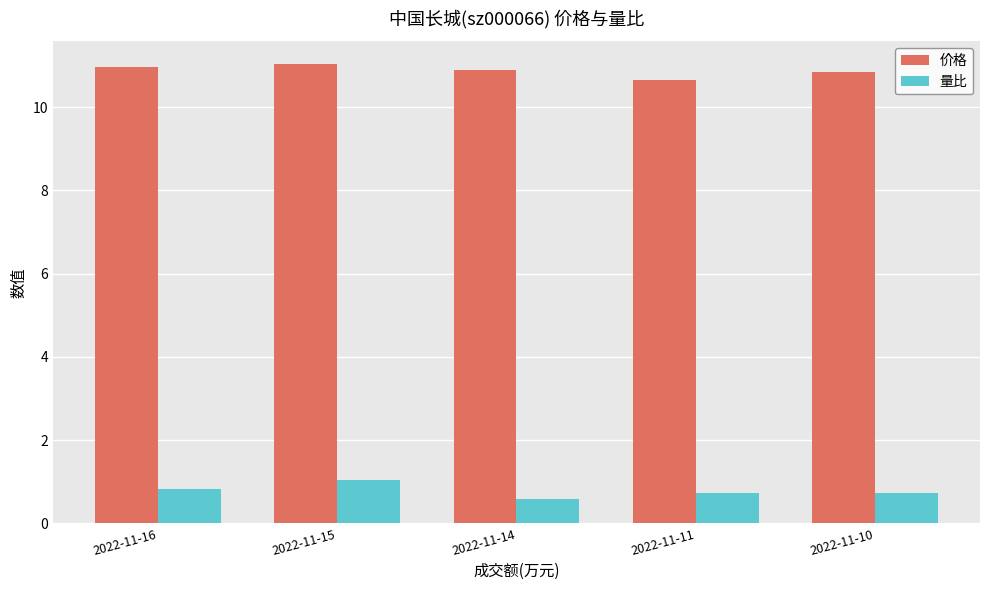

At how many categories does at least one series exceed 8?

5